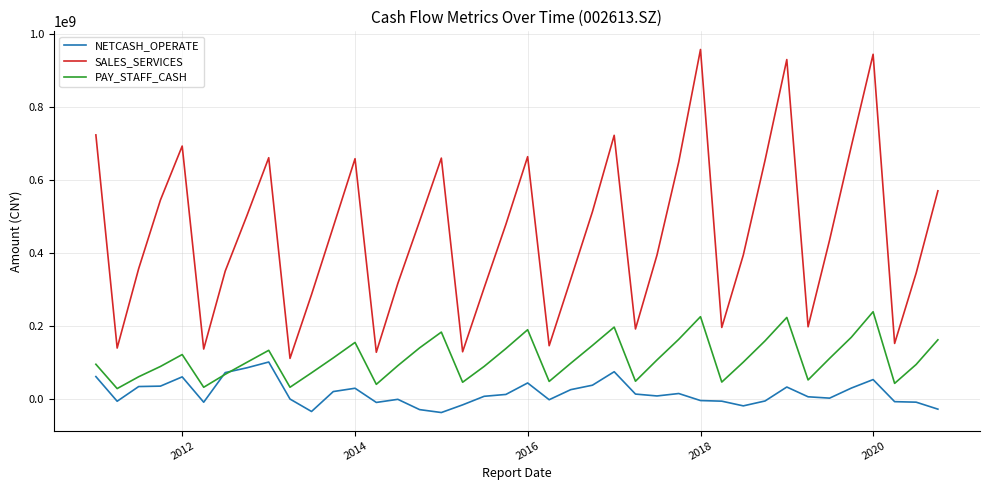

What is the difference between the maximum and second lowest values in the SALES_SERVICES series?

830569207.9